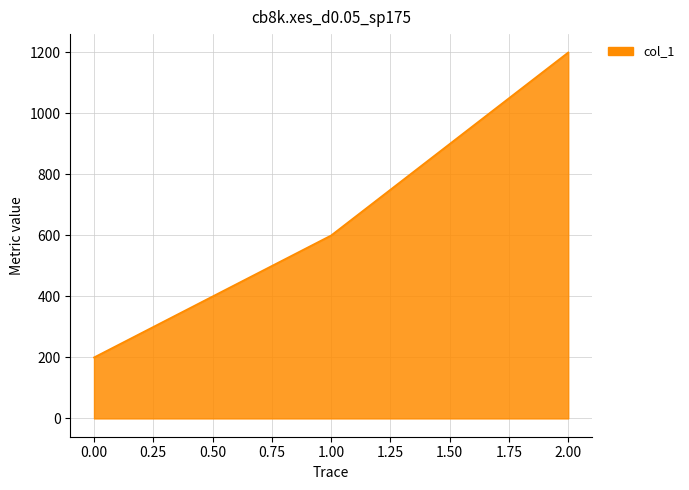

What is the average value?

667